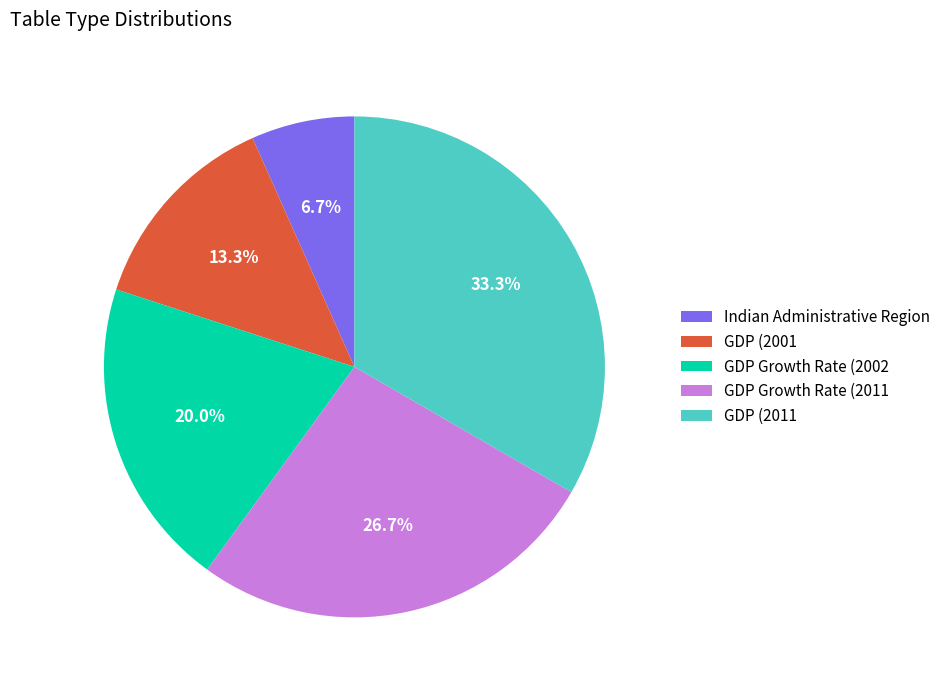

Count the number of slices in the pie.

5